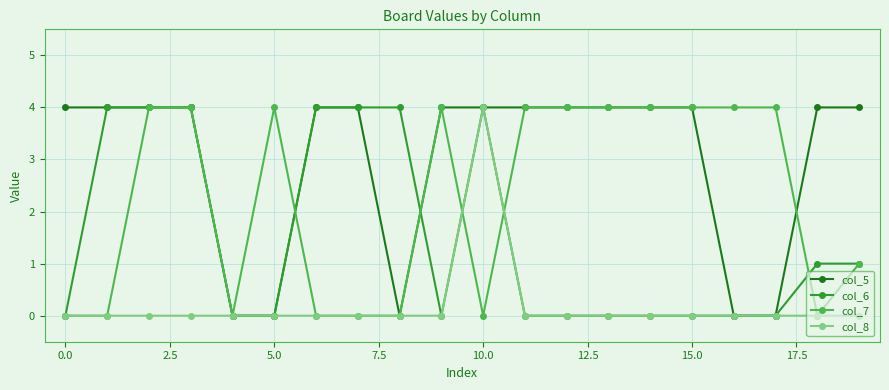

Which series has the largest total across all categories?

col_5